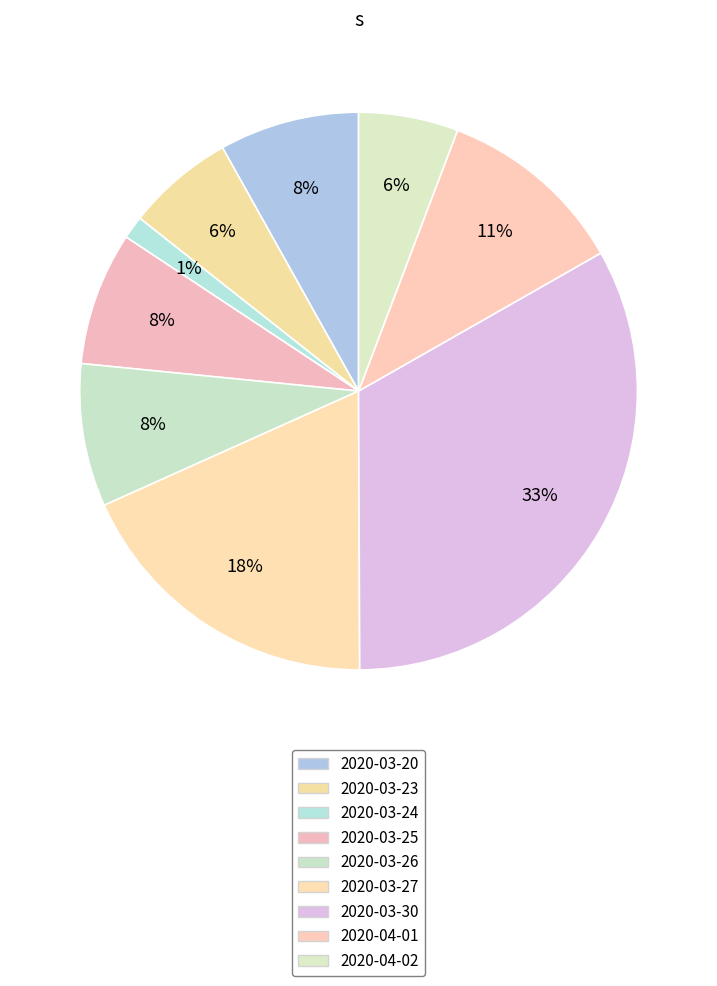

Is there a majority slice in this chart?

No